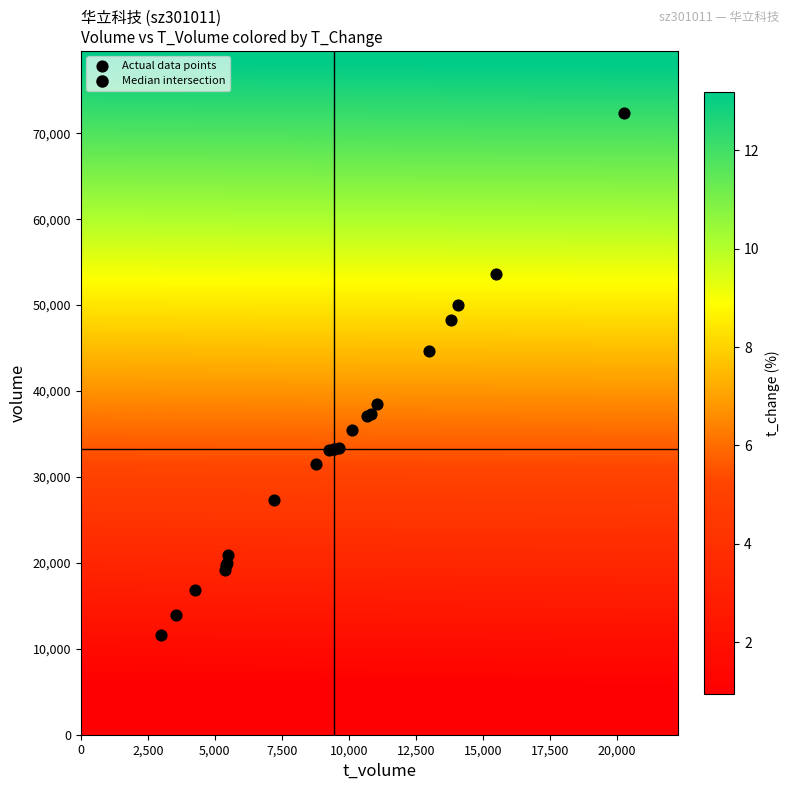

What Y value in the scatter plot is closest to 41994?

44644